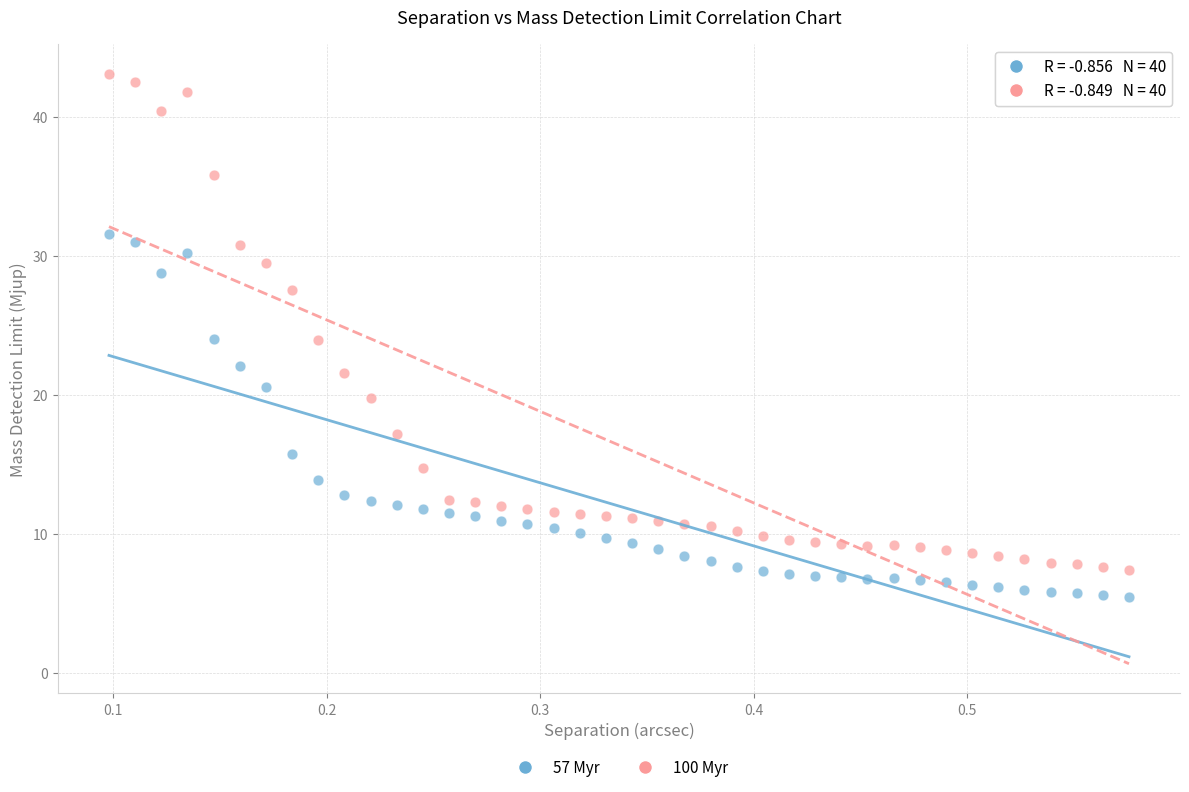

Which series has the widest spread of Y values?

100 Myr